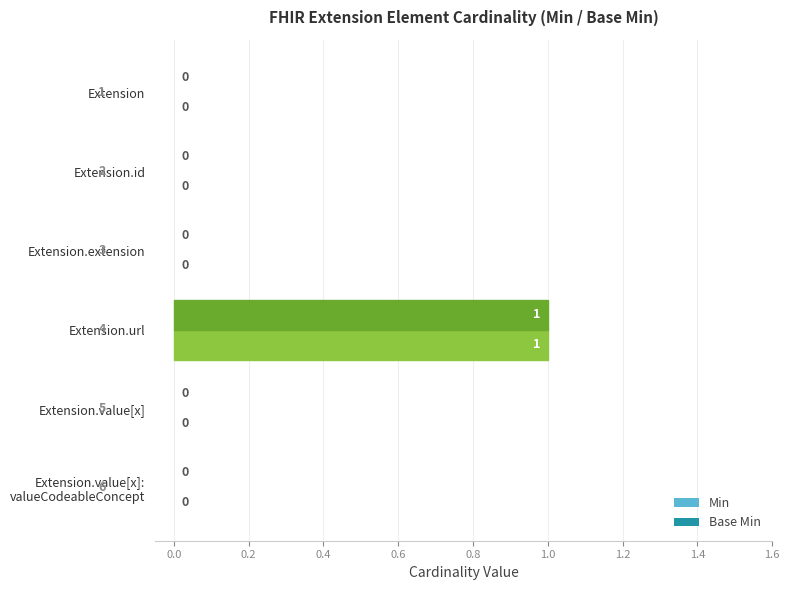

What are all the series names shown in the legend?

Min, Base Min